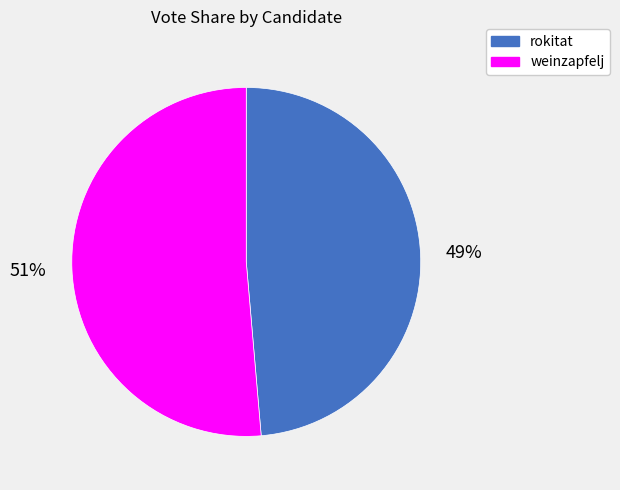

How many segments does this pie chart have?

2